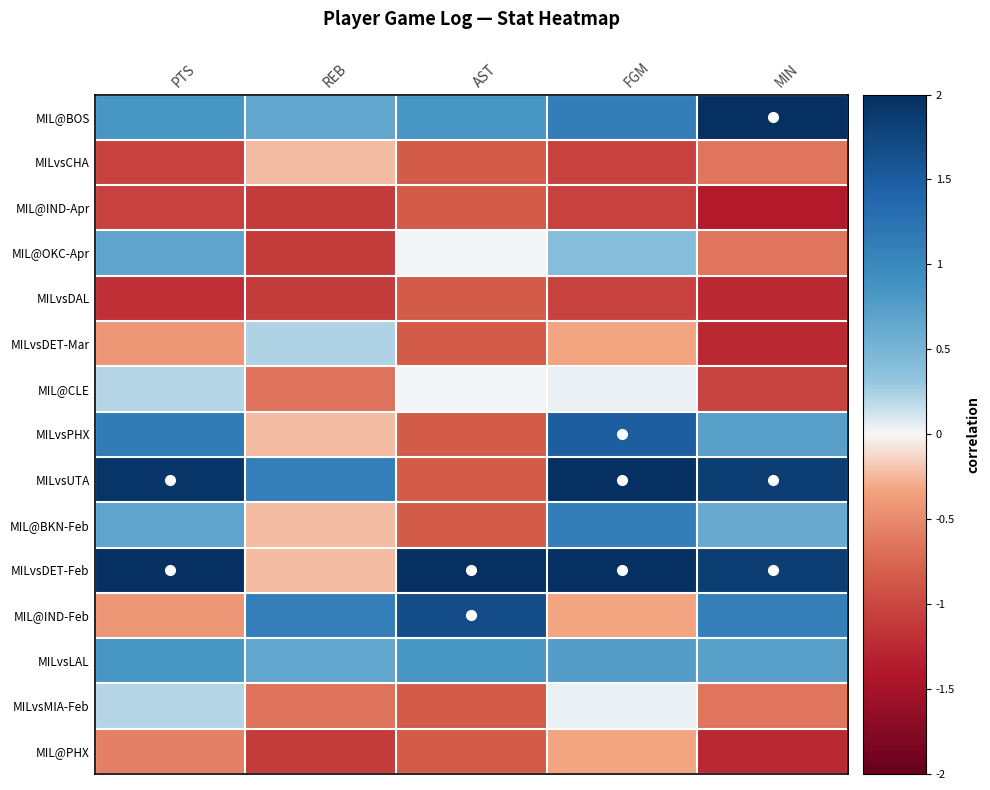

At how many categories does at least one series exceed 0?

5